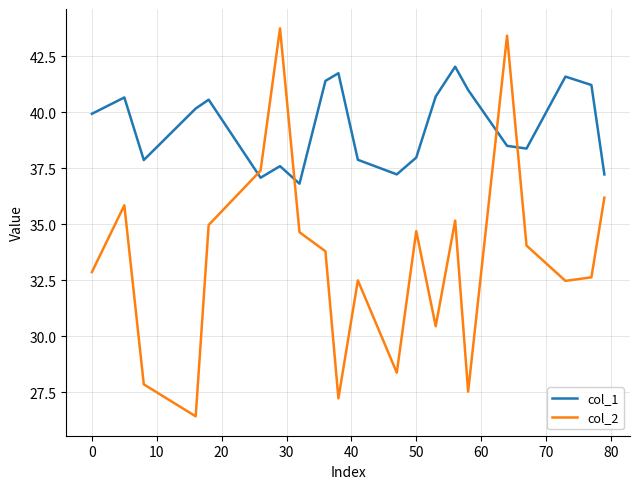

How many times do col_2 and col_1 cross each other?

4